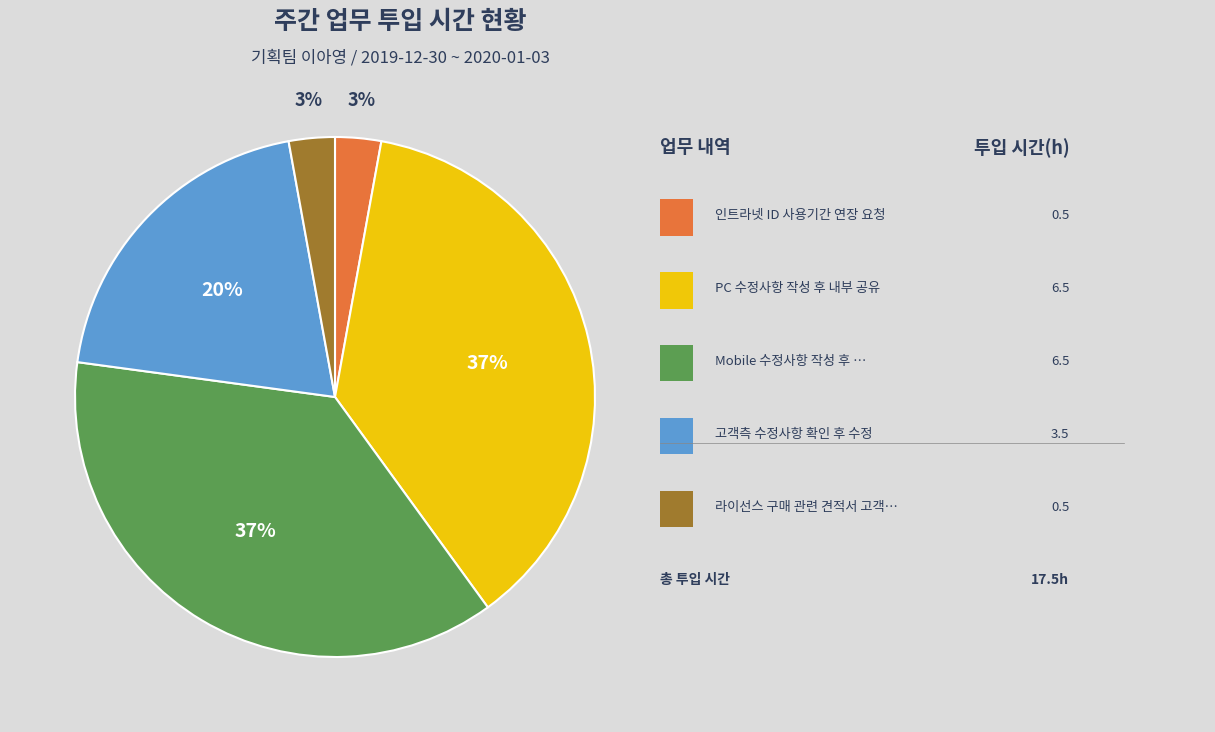

Count the number of slices in the pie.

5